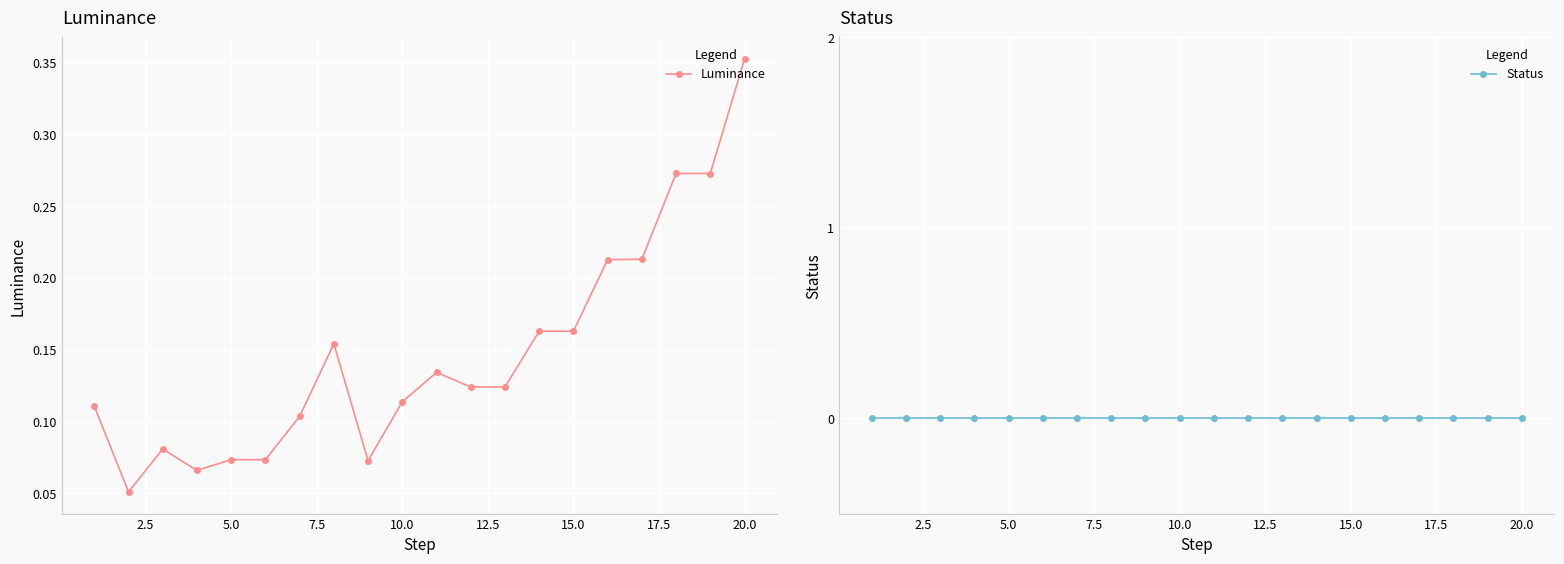

True or false: Luminance has more than 2 points higher than both neighbors.

True